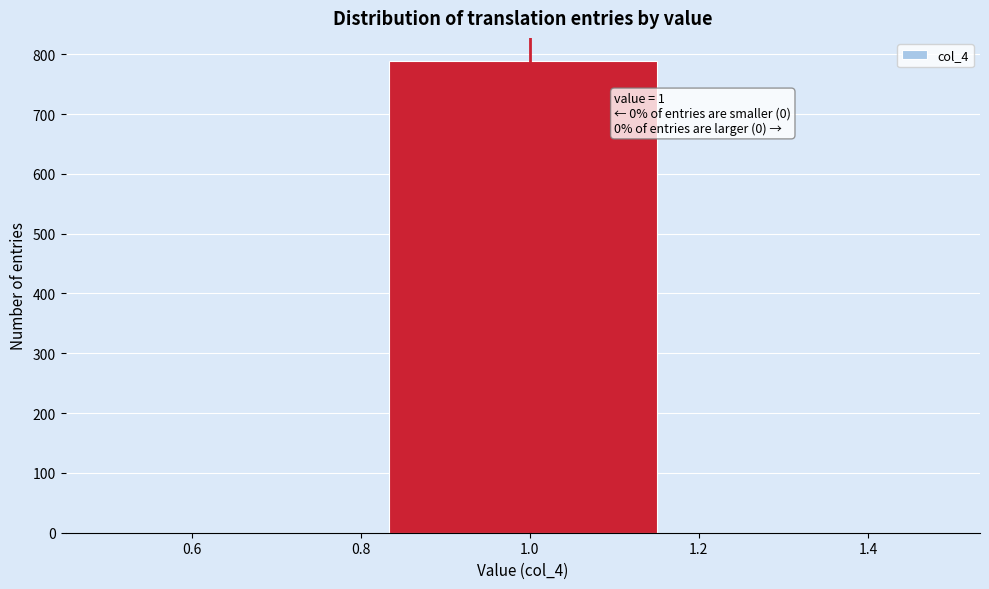

Over which range of the x-axis is the bar tallest?

0.84 to 1.16